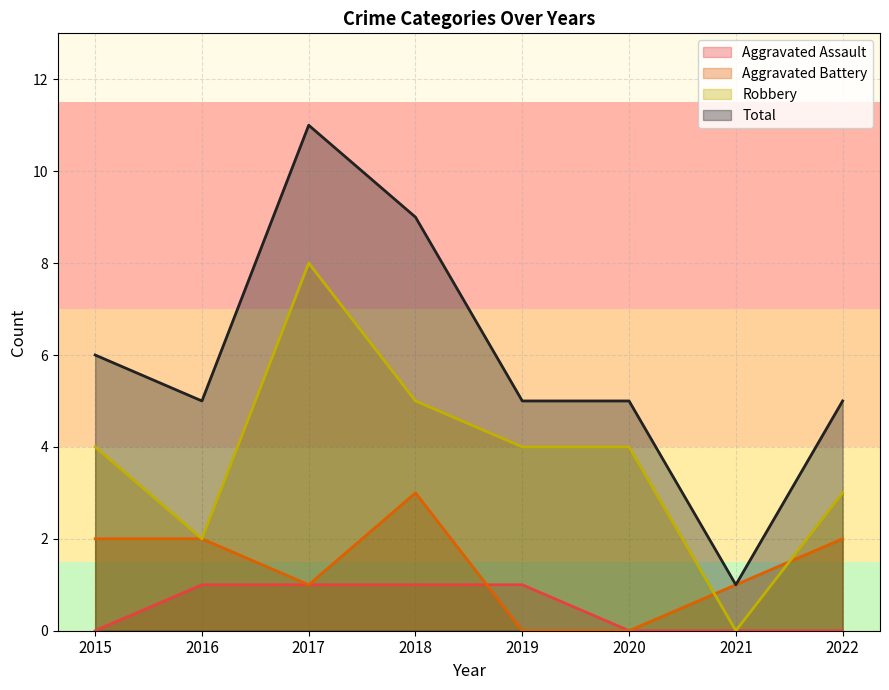

How many data points in Aggravated Battery are less than 2?

4